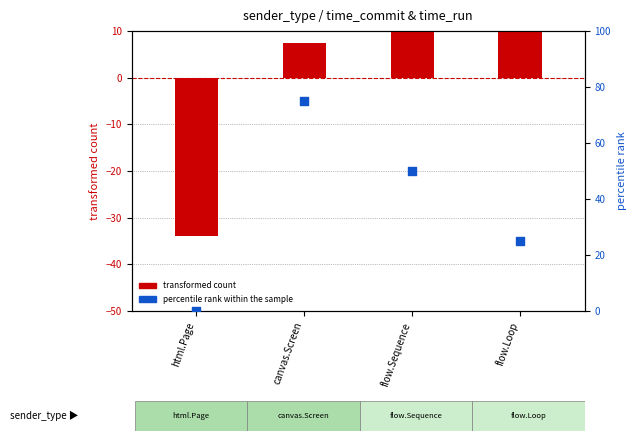

Which series has the largest total across all categories?

percentile rank within the sample